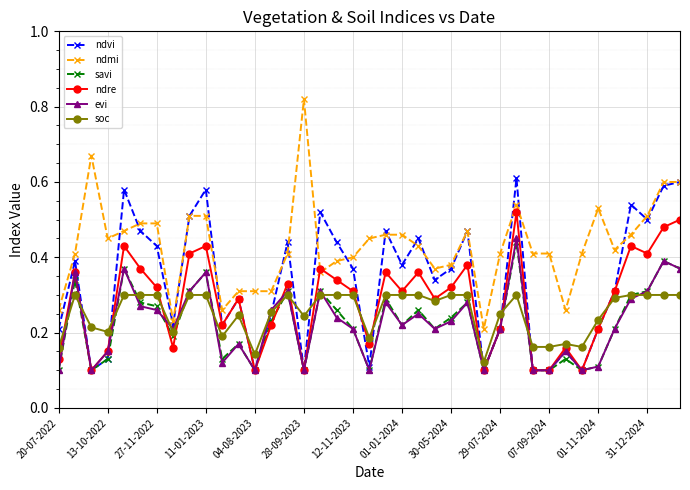

Which series has the largest total across all categories?

ndmi